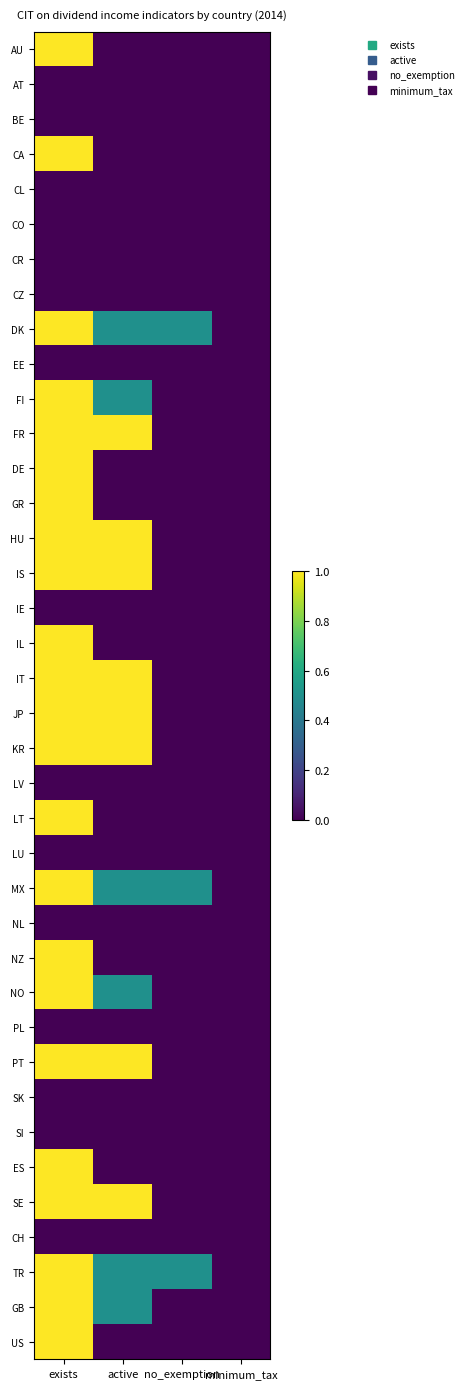

What is the maximum value shown in the chart?

1.0